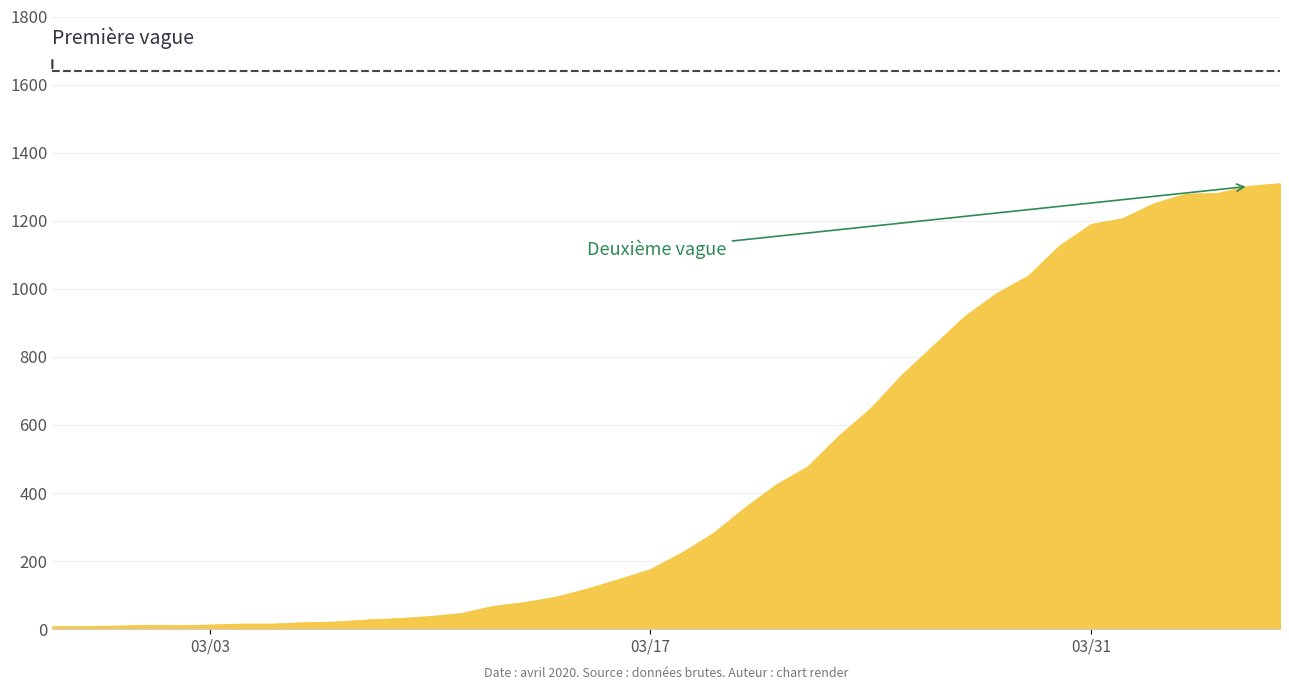

What is the difference between the maximum and minimum values?

1302